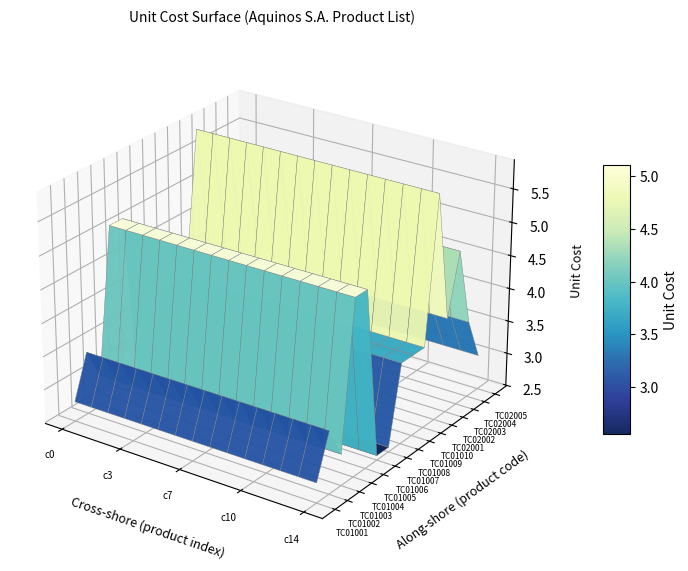

What is the difference between the highest and lowest values at 14?

3.3